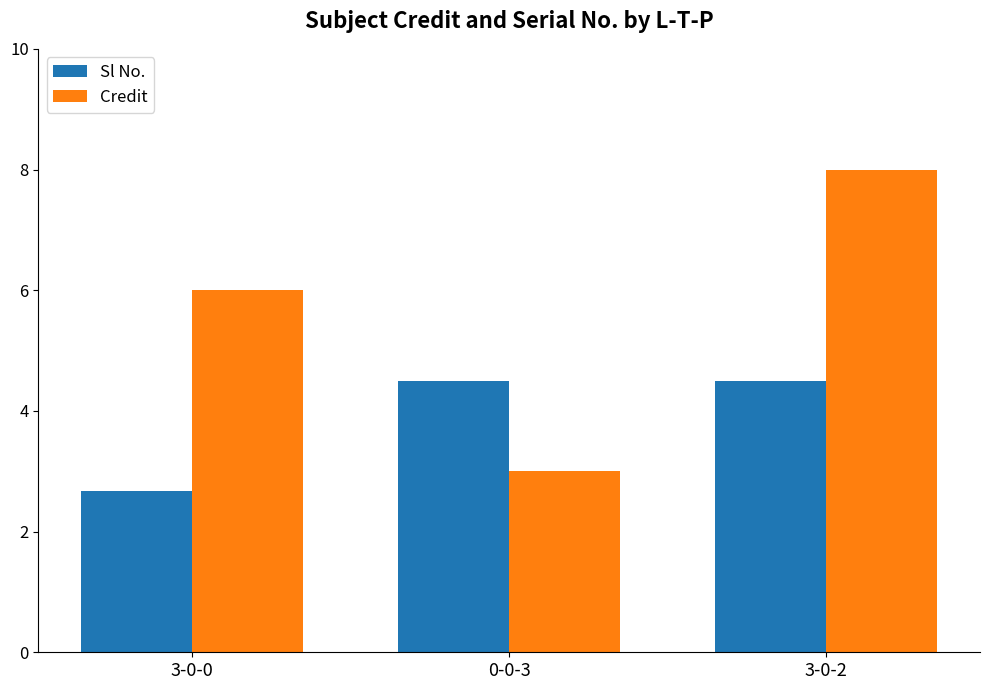

What is the difference between the second highest and minimum values in the Sl No. series?

1.8